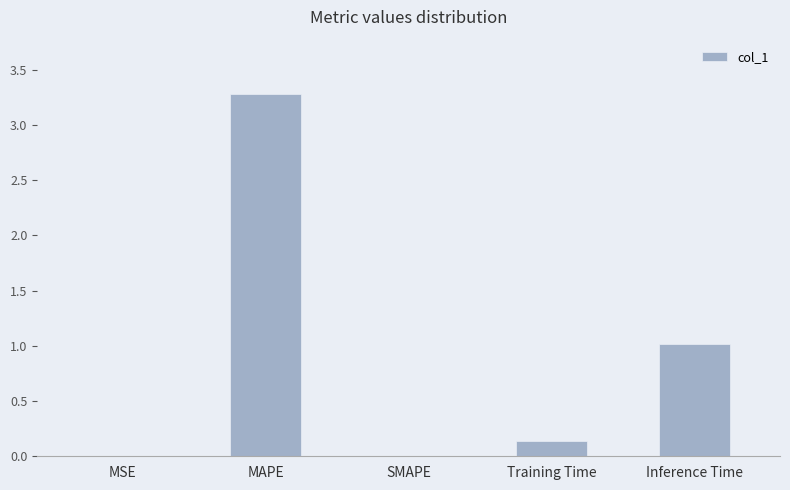

What is the sum of all values?

4.4